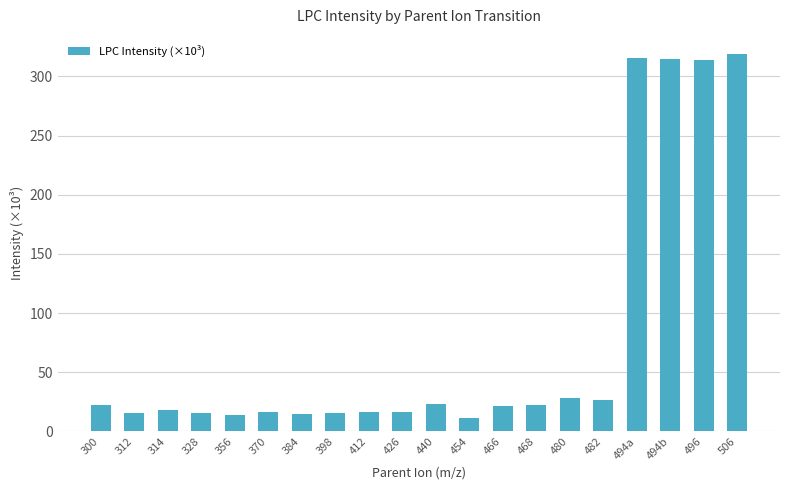

What is the difference between the maximum and minimum values?

307.5